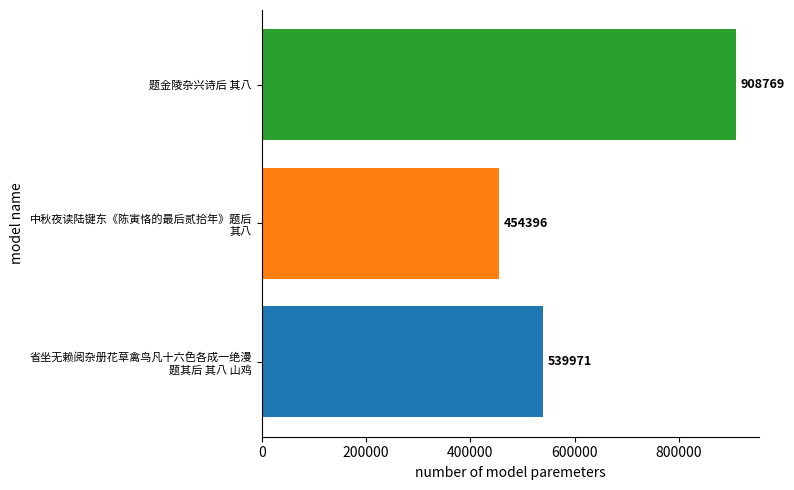

At which category does the chart reach its peak across all series?

题金陵杂兴诗后 其八